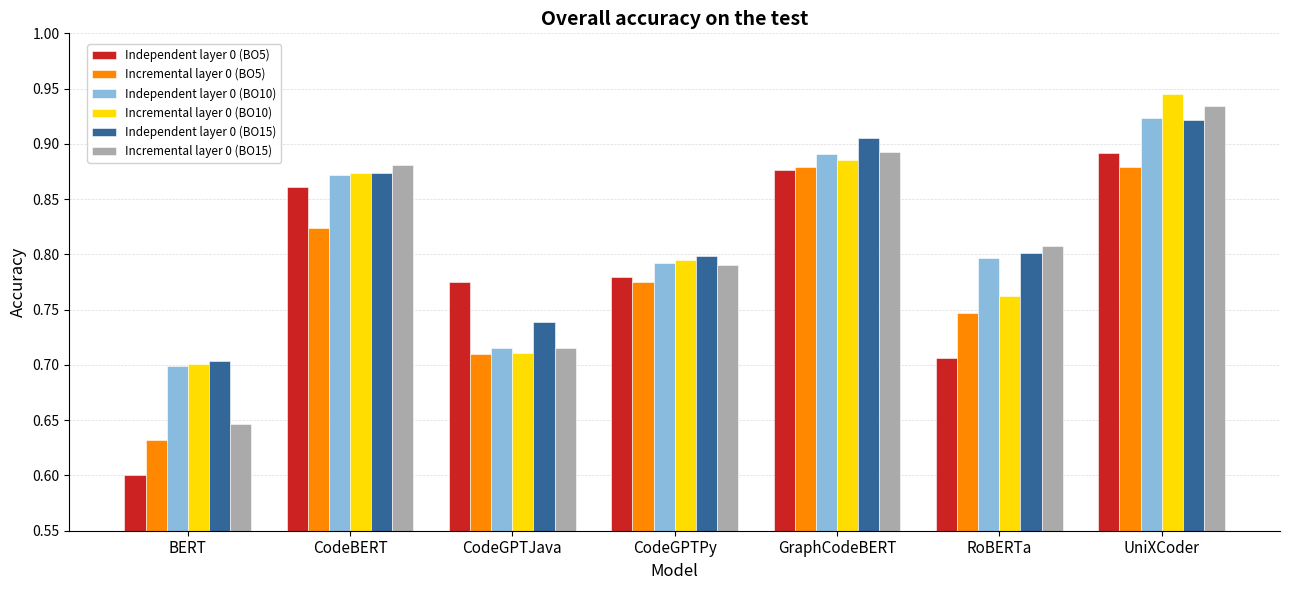

What are all the series names shown in the legend?

Independent layer 0 (BO5), Incremental layer 0 (BO5), Independent layer 0 (BO10), Incremental layer 0 (BO10), Independent layer 0 (BO15), Incremental layer 0 (BO15)